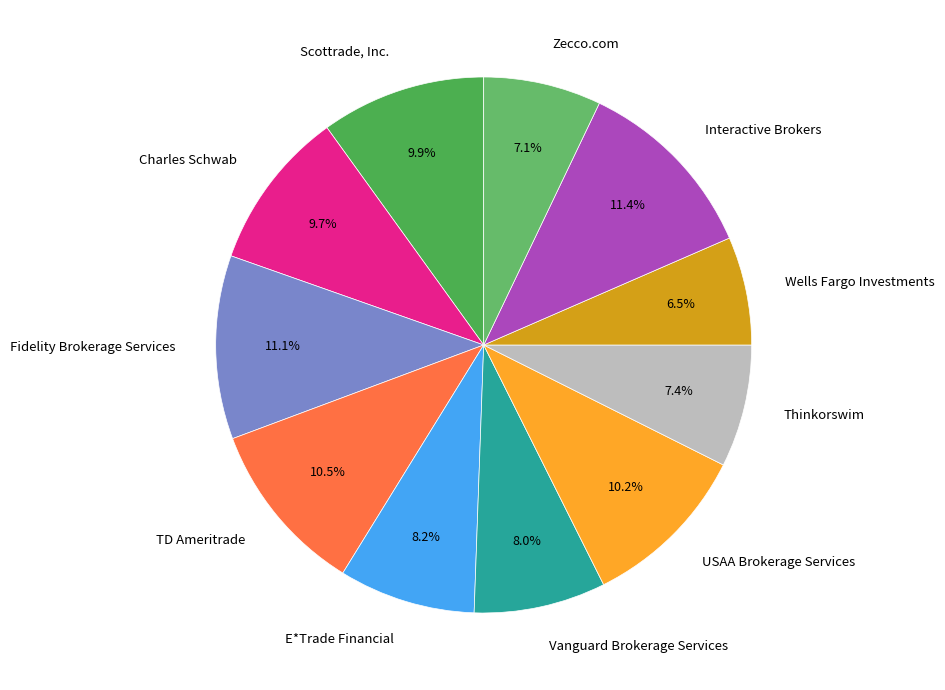

Count the number of slices in the pie.

11